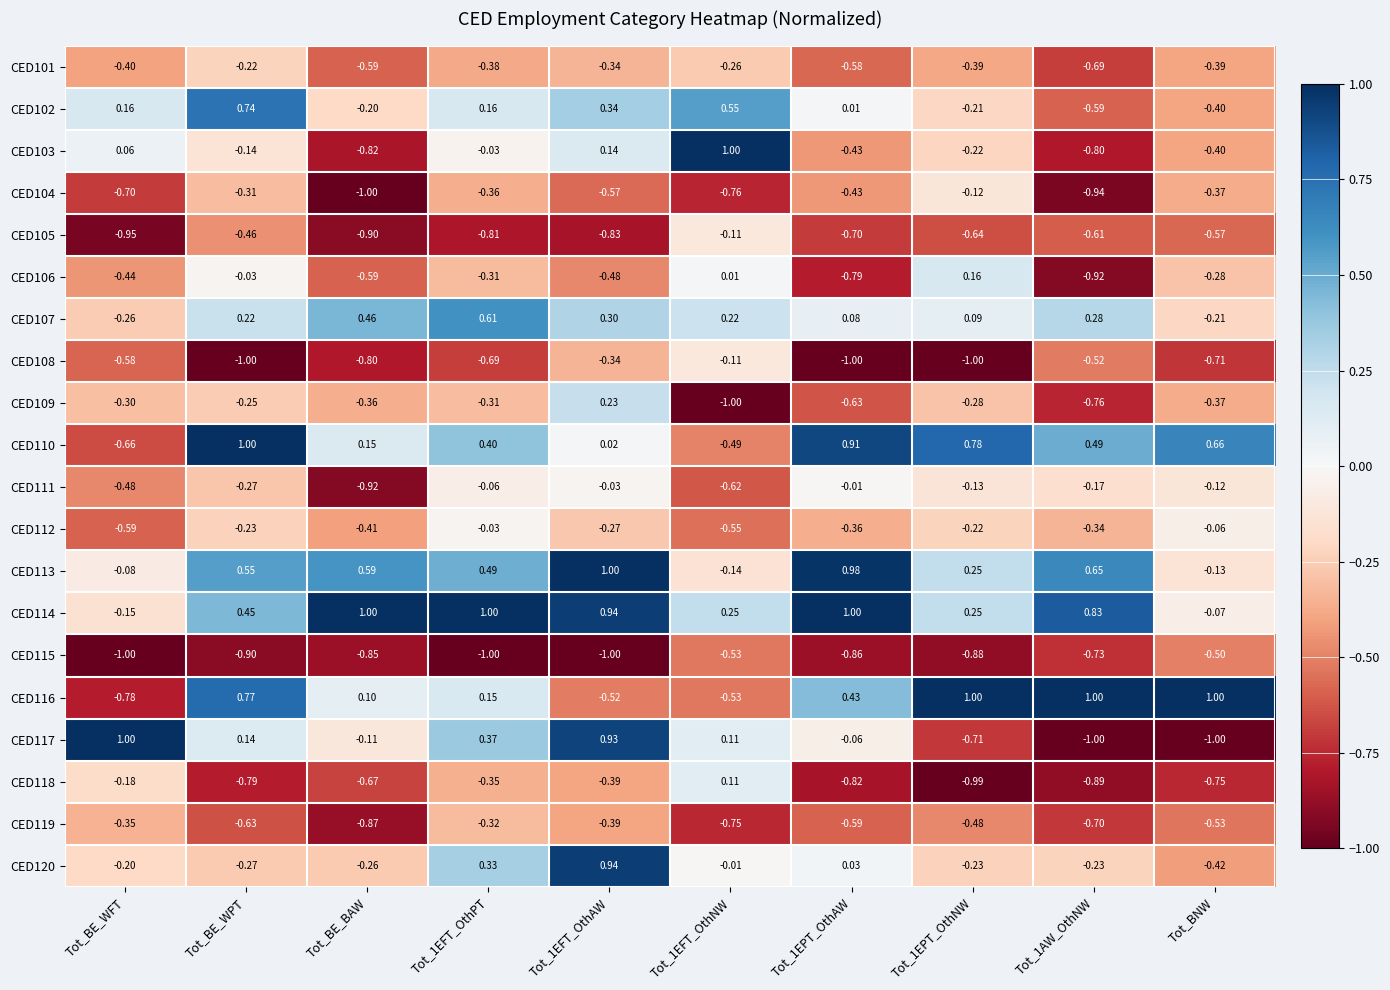

How many data points in CED114 are less than 0?

2